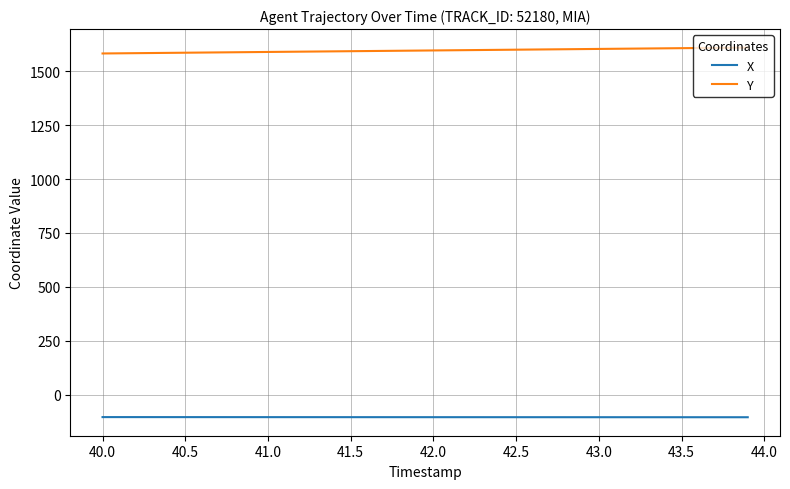

What are all the series names shown in the legend?

X, Y